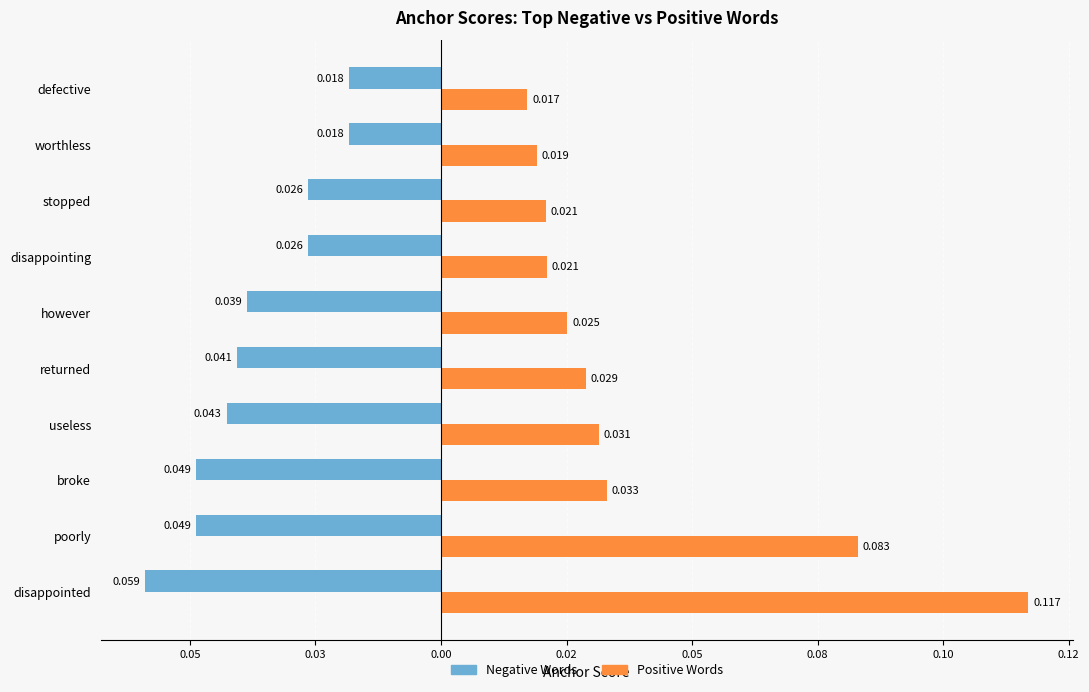

What is the greatest value displayed?

0.1